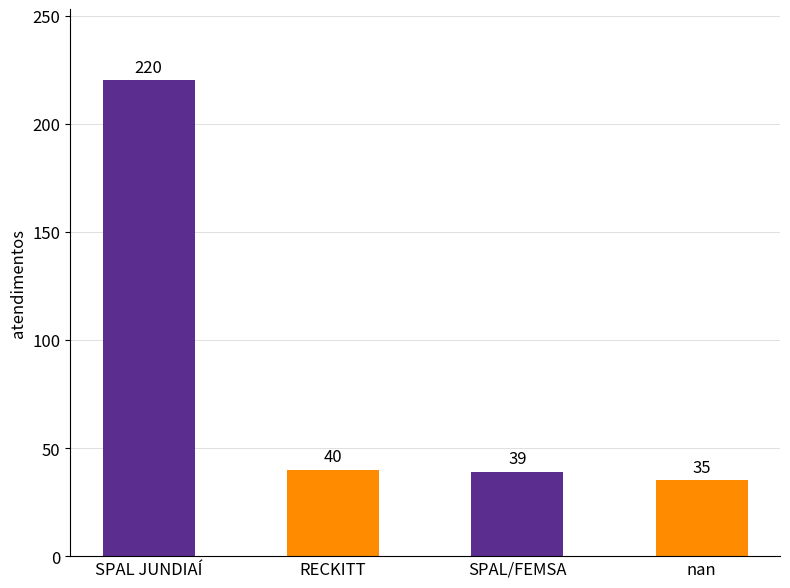

What is the value of the 2nd bar from the left?

40